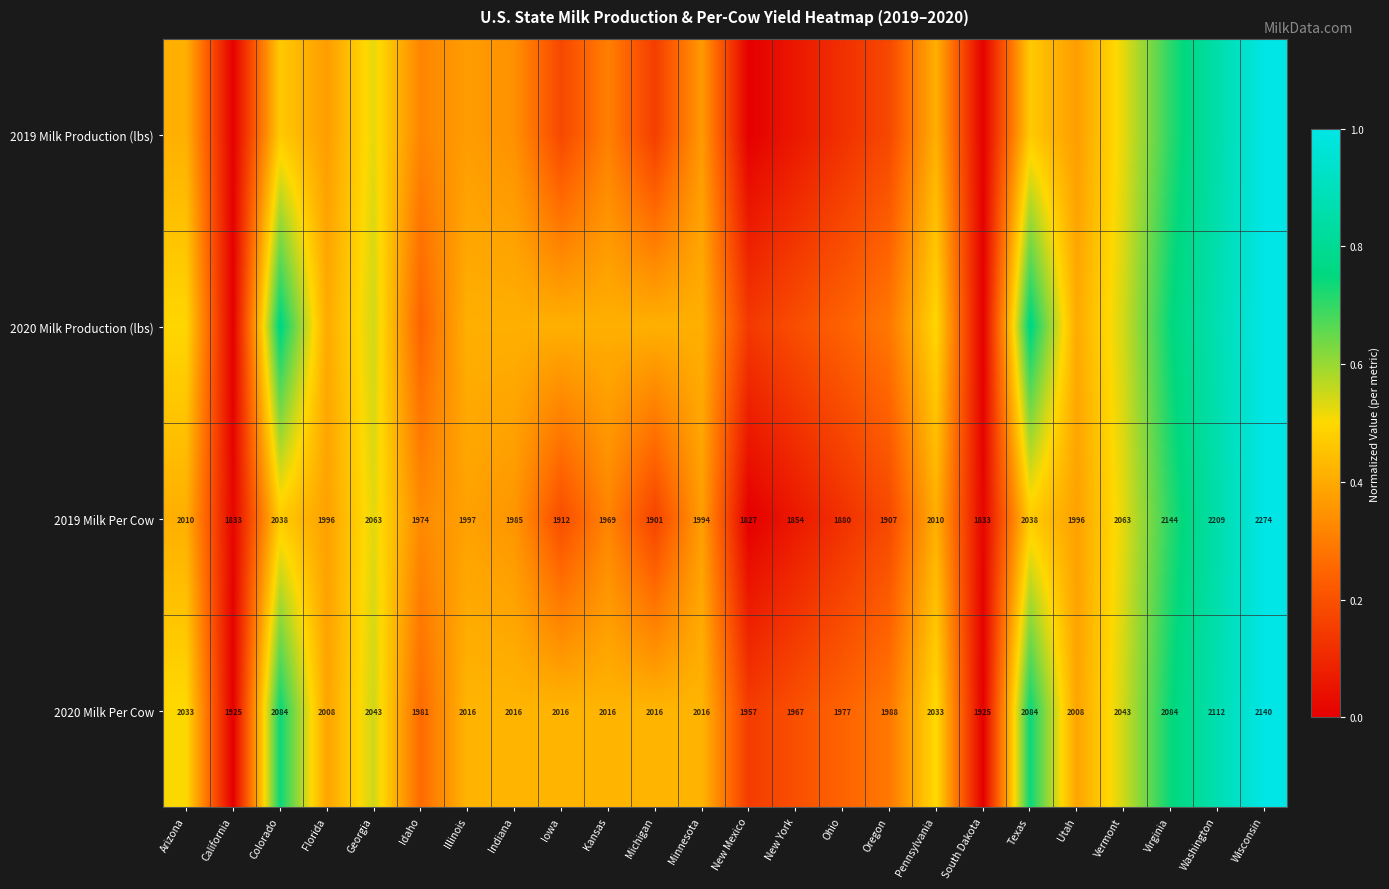

Which has a higher value, Ohio or New York?

Ohio